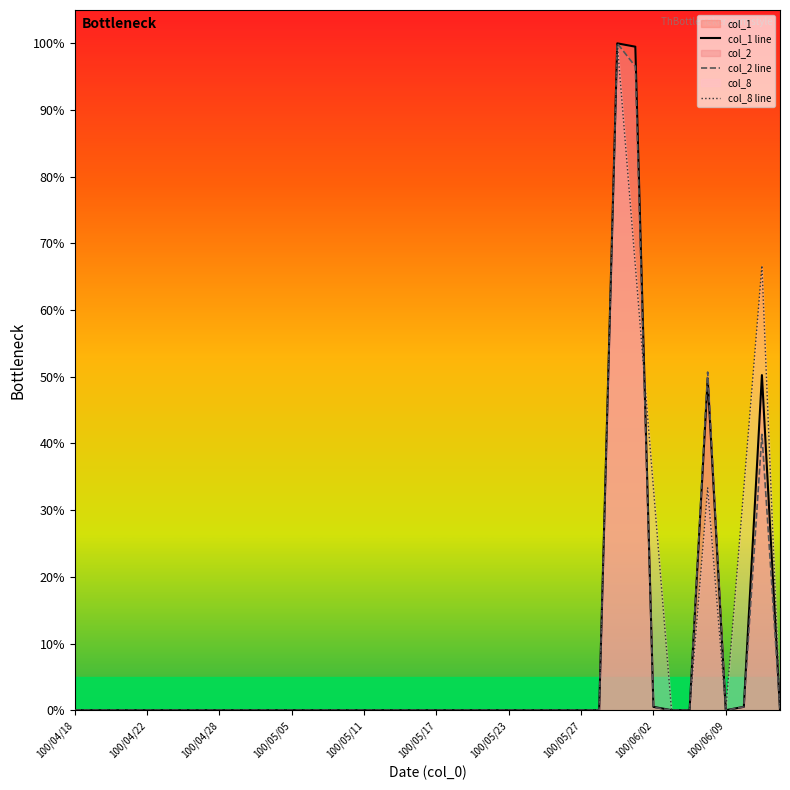

What is the label of the 11th point from the right?

29